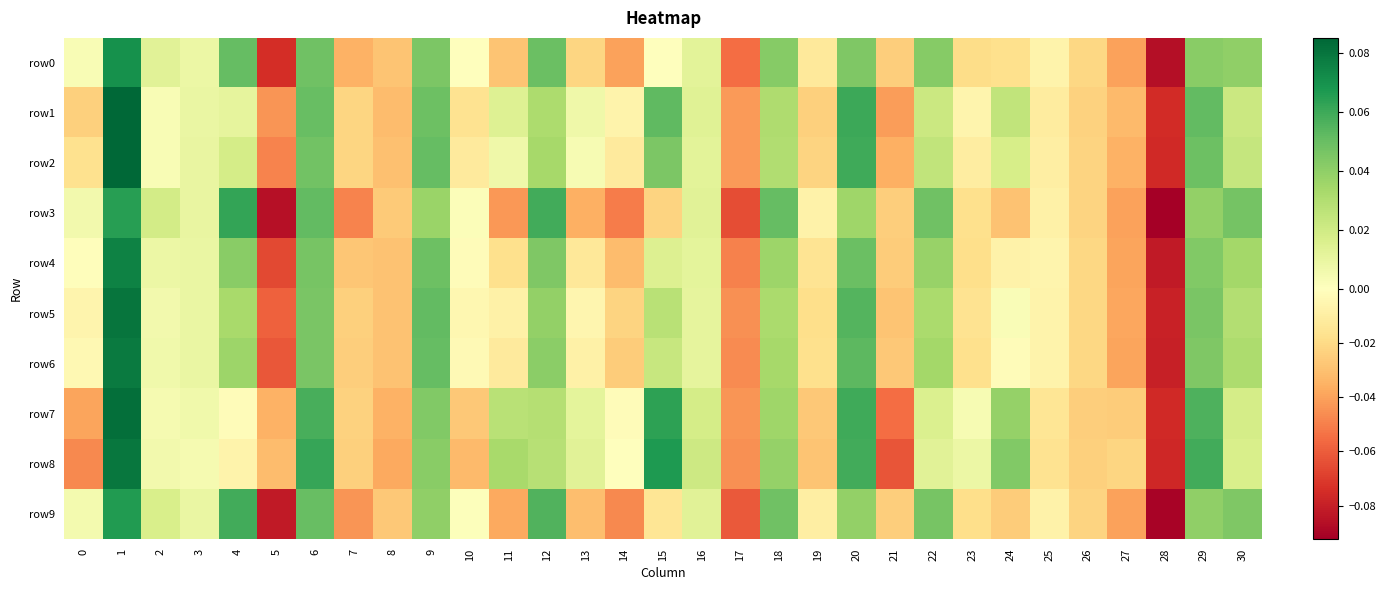

Reading left to right, transcribe all the data shown in this chart.

row0: 0=0.0	1=0.1	2=0.0	3=0.0	4=0.1	5=-0.1	6=0.0	7=-0.0	8=-0.0	9=0.0	10=0.0	11=-0.0	12=0.0	13=-0.0	14=-0.0	15=-0.0	16=0.0	17=-0.1	18=0.0	19=-0.0	20=0.0	21=-0.0	22=0.0	23=-0.0	24=-0.0	25=-0.0	26=-0.0	27=-0.0	28=-0.1	29=0.0	30=0.0
row1: 0=-0.0	1=0.1	2=0.0	3=0.0	4=0.0	5=-0.0	6=0.1	7=-0.0	8=-0.0	9=0.0	10=-0.0	11=0.0	12=0.0	13=0.0	14=-0.0	15=0.1	16=0.0	17=-0.0	18=0.0	19=-0.0	20=0.1	21=-0.0	22=0.0	23=-0.0	24=0.0	25=-0.0	26=-0.0	27=-0.0	28=-0.1	29=0.1	30=0.0
row2: 0=-0.0	1=0.1	2=0.0	3=0.0	4=0.0	5=-0.0	6=0.0	7=-0.0	8=-0.0	9=0.1	10=-0.0	11=0.0	12=0.0	13=0.0	14=-0.0	15=0.0	16=0.0	17=-0.0	18=0.0	19=-0.0	20=0.1	21=-0.0	22=0.0	23=-0.0	24=0.0	25=-0.0	26=-0.0	27=-0.0	28=-0.1	29=0.0	30=0.0
row3: 0=0.0	1=0.1	2=0.0	3=0.0	4=0.1	5=-0.1	6=0.1	7=-0.0	8=-0.0	9=0.0	10=0.0	11=-0.0	12=0.1	13=-0.0	14=-0.1	15=-0.0	16=0.0	17=-0.1	18=0.1	19=-0.0	20=0.0	21=-0.0	22=0.0	23=-0.0	24=-0.0	25=-0.0	26=-0.0	27=-0.0	28=-0.1	29=0.0	30=0.0
row4: 0=-0.0	1=0.1	2=0.0	3=0.0	4=0.0	5=-0.1	6=0.0	7=-0.0	8=-0.0	9=0.0	10=-0.0	11=-0.0	12=0.0	13=-0.0	14=-0.0	15=0.0	16=0.0	17=-0.0	18=0.0	19=-0.0	20=0.0	21=-0.0	22=0.0	23=-0.0	24=-0.0	25=-0.0	26=-0.0	27=-0.0	28=-0.1	29=0.0	30=0.0
row5: 0=-0.0	1=0.1	2=0.0	3=0.0	4=0.0	5=-0.1	6=0.0	7=-0.0	8=-0.0	9=0.1	10=-0.0	11=-0.0	12=0.0	13=-0.0	14=-0.0	15=0.0	16=0.0	17=-0.0	18=0.0	19=-0.0	20=0.1	21=-0.0	22=0.0	23=-0.0	24=0.0	25=-0.0	26=-0.0	27=-0.0	28=-0.1	29=0.0	30=0.0
row6: 0=-0.0	1=0.1	2=0.0	3=0.0	4=0.0	5=-0.1	6=0.0	7=-0.0	8=-0.0	9=0.1	10=-0.0	11=-0.0	12=0.0	13=-0.0	14=-0.0	15=0.0	16=0.0	17=-0.0	18=0.0	19=-0.0	20=0.1	21=-0.0	22=0.0	23=-0.0	24=-0.0	25=-0.0	26=-0.0	27=-0.0	28=-0.1	29=0.0	30=0.0
row7: 0=-0.0	1=0.1	2=0.0	3=0.0	4=-0.0	5=-0.0	6=0.1	7=-0.0	8=-0.0	9=0.0	10=-0.0	11=0.0	12=0.0	13=0.0	14=-0.0	15=0.1	16=0.0	17=-0.0	18=0.0	19=-0.0	20=0.1	21=-0.1	22=0.0	23=0.0	24=0.0	25=-0.0	26=-0.0	27=-0.0	28=-0.1	29=0.1	30=0.0
row8: 0=-0.0	1=0.1	2=0.0	3=0.0	4=-0.0	5=-0.0	6=0.1	7=-0.0	8=-0.0	9=0.0	10=-0.0	11=0.0	12=0.0	13=0.0	14=0.0	15=0.1	16=0.0	17=-0.0	18=0.0	19=-0.0	20=0.1	21=-0.1	22=0.0	23=0.0	24=0.0	25=-0.0	26=-0.0	27=-0.0	28=-0.1	29=0.1	30=0.0
row9: 0=0.0	1=0.1	2=0.0	3=0.0	4=0.1	5=-0.1	6=0.1	7=-0.0	8=-0.0	9=0.0	10=0.0	11=-0.0	12=0.1	13=-0.0	14=-0.0	15=-0.0	16=0.0	17=-0.1	18=0.0	19=-0.0	20=0.0	21=-0.0	22=0.0	23=-0.0	24=-0.0	25=-0.0	26=-0.0	27=-0.0	28=-0.1	29=0.0	30=0.0